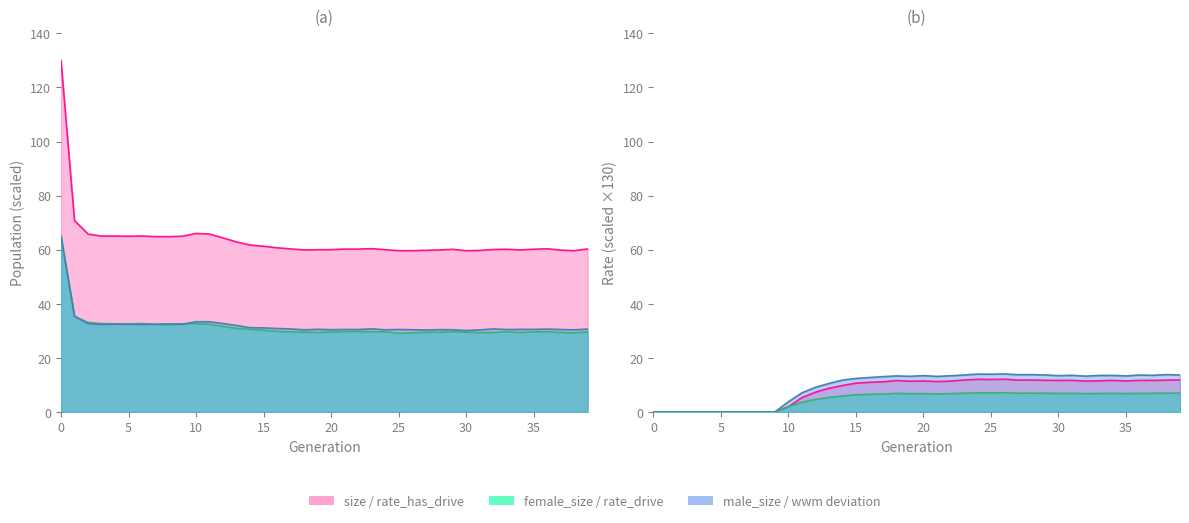

Which series has the largest range (max minus min)?

size